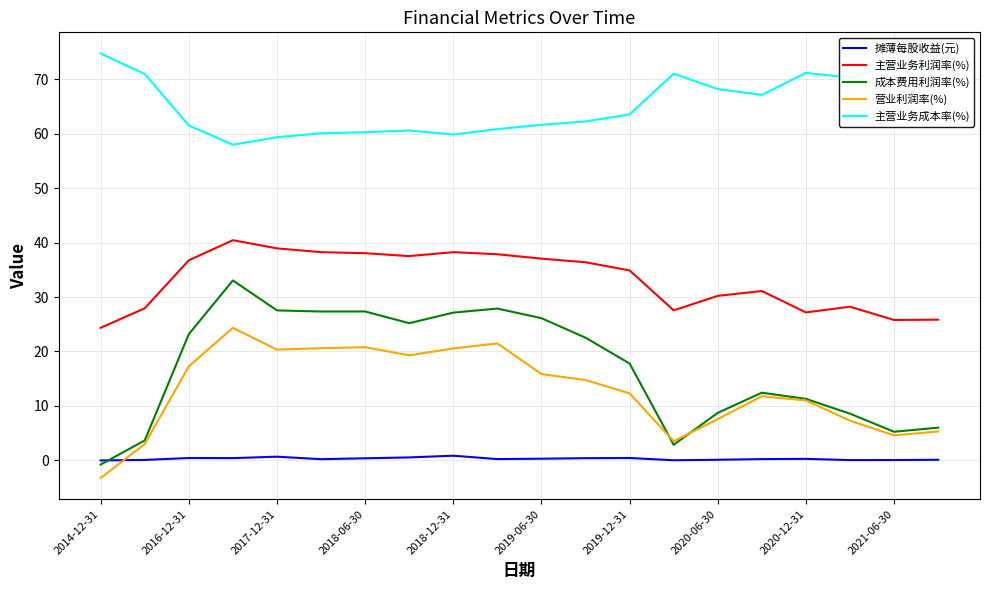

Count the number of categories in the chart.

20